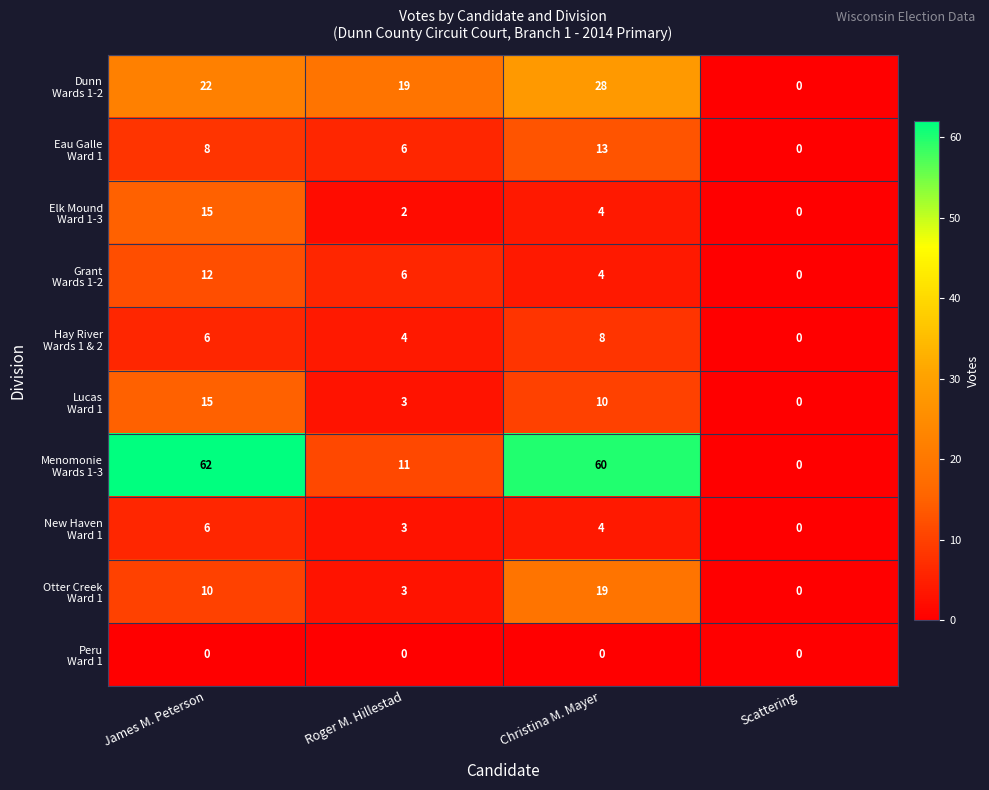

What is the difference between the highest and lowest values at Christina M. Mayer?

60